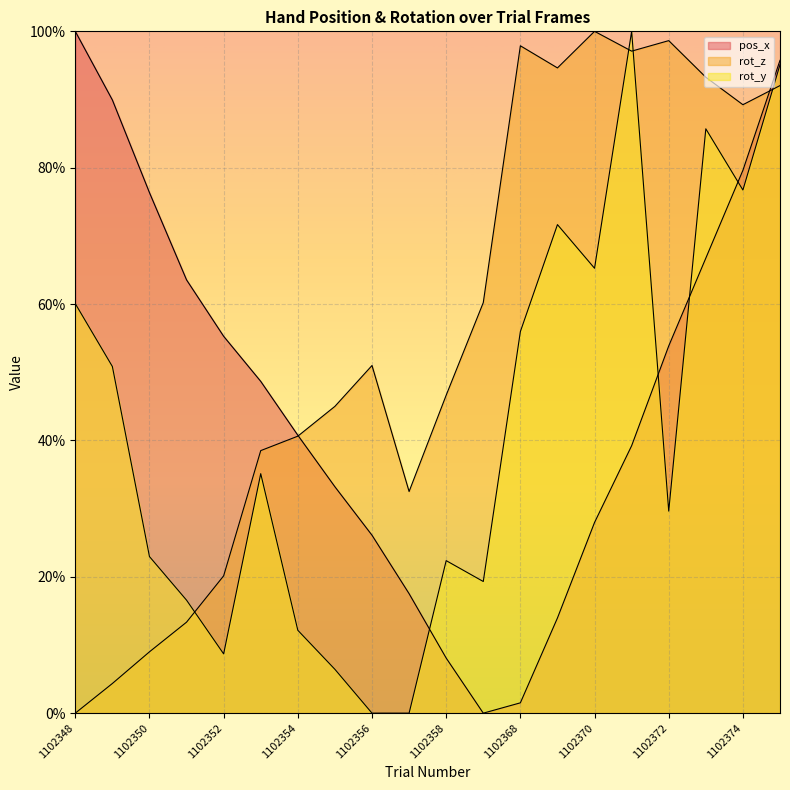

Between which two adjacent categories do rot_y and rot_z first intersect?

1102351 and 1102352